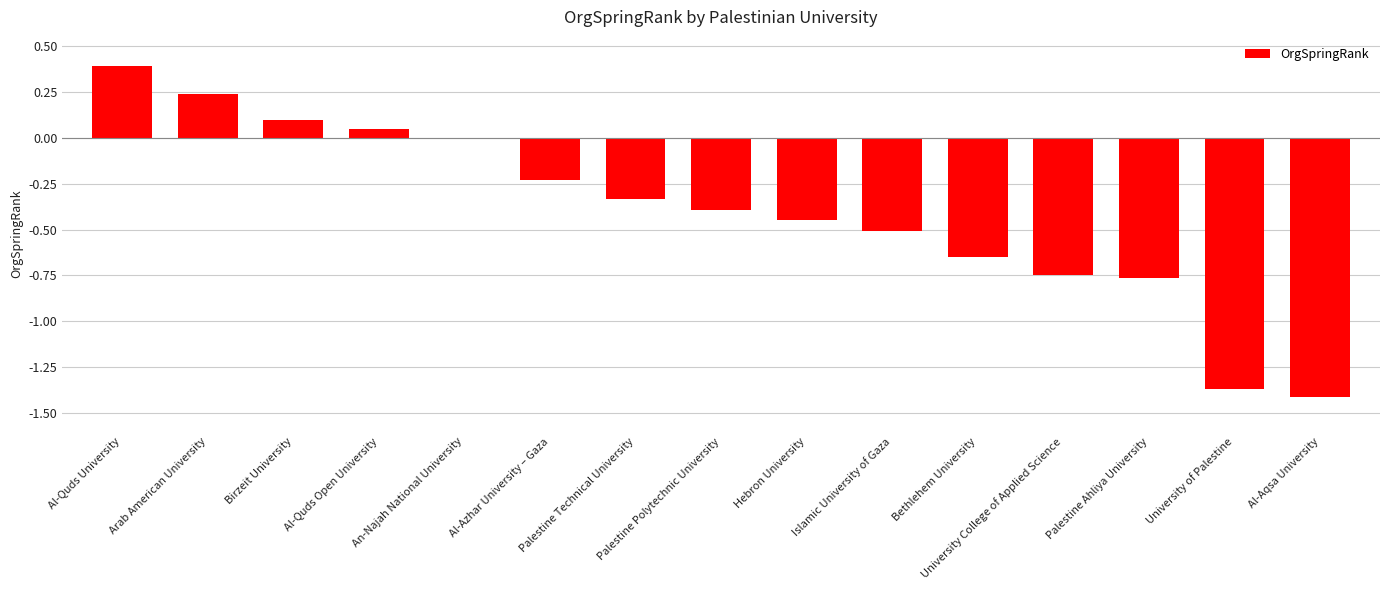

What is the sum of all values?

-6.1